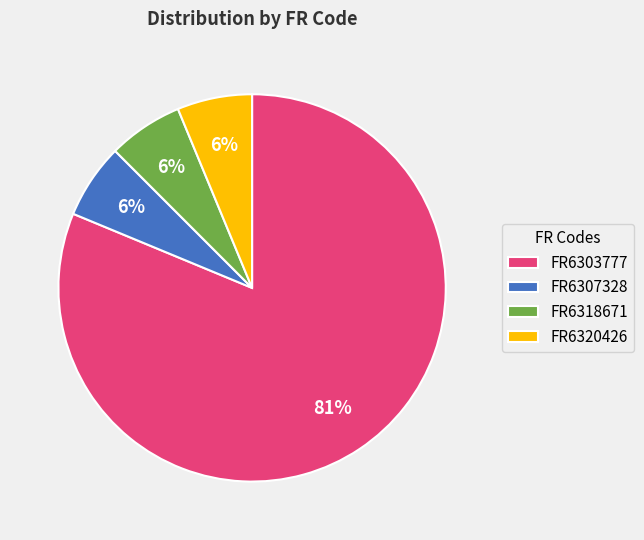

Which slice is the largest?

FR6303777